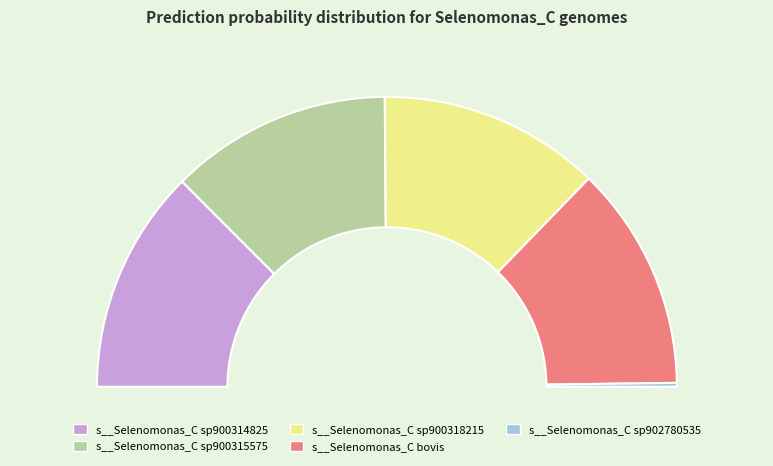

How many segments does this pie chart have?

5